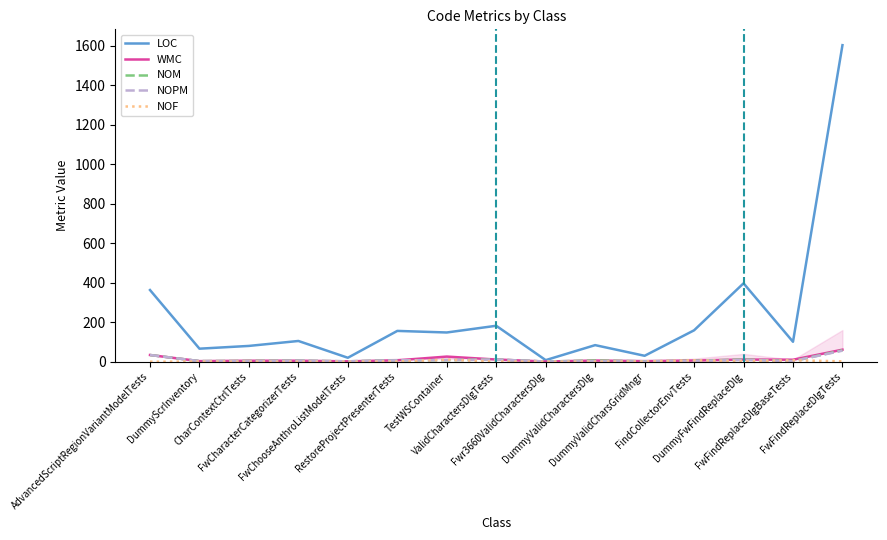

What is the label of the 9th point from the left?

Fwr3660ValidCharactersDlg